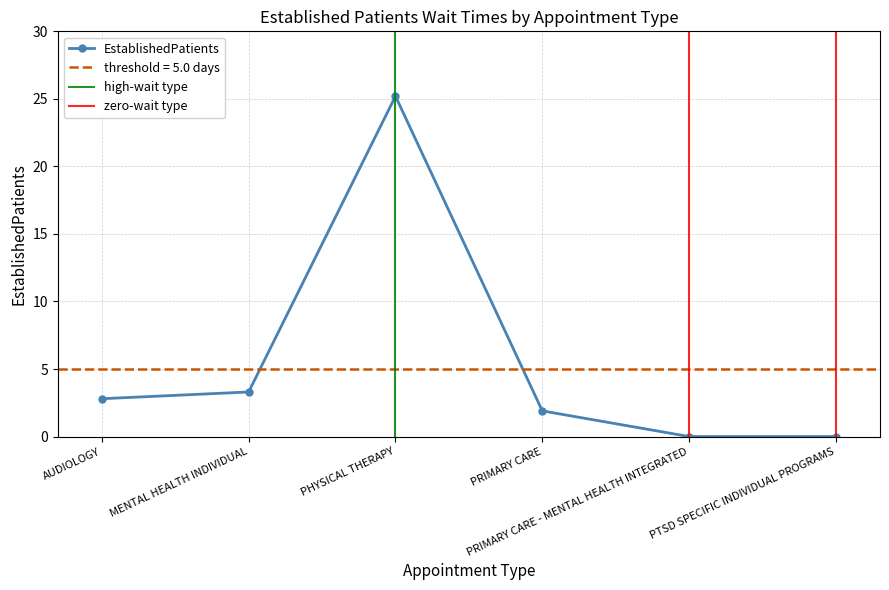

How many values are below 2?

3